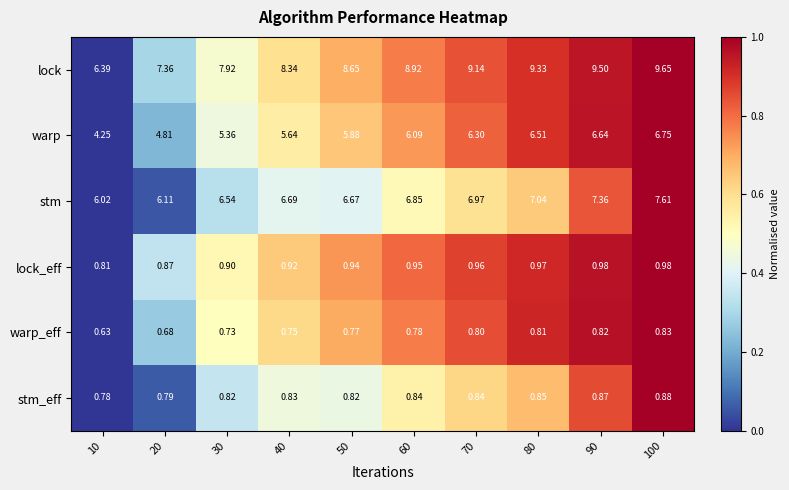

Is the value of warp at 100 greater than the value of stm_eff at 50?

Yes